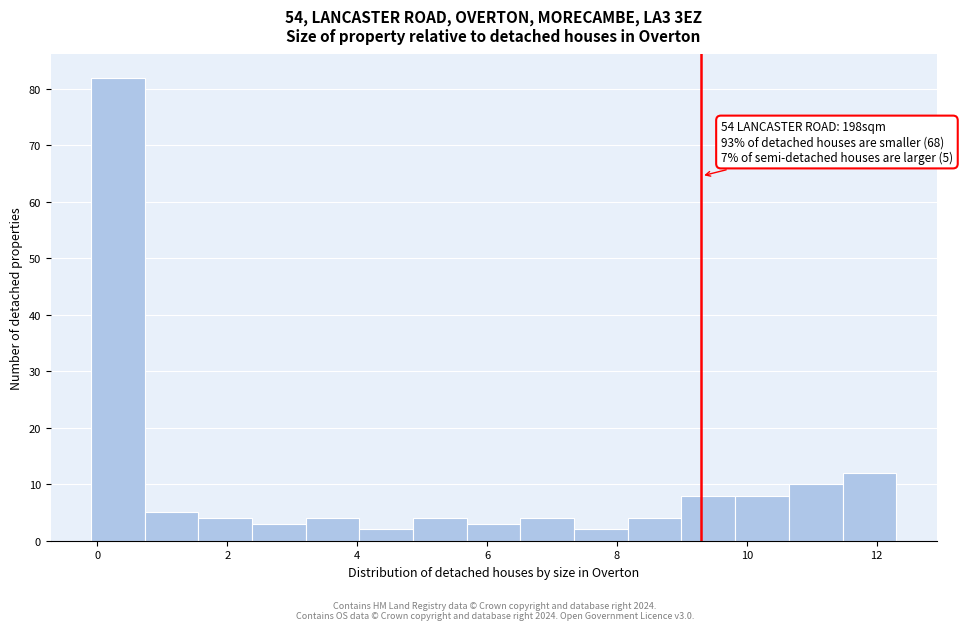

Which range on the x-axis has the tallest bar?

0.0 to 0.8